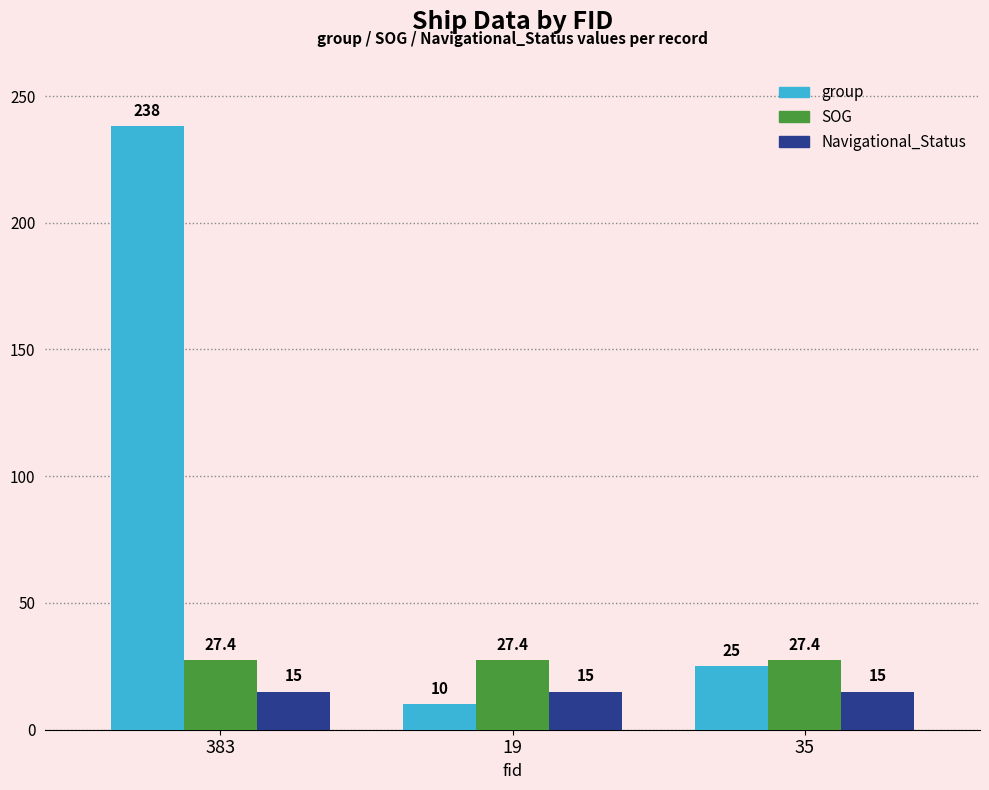

What is the sum of the SOG values at 383 and 19?

54.8